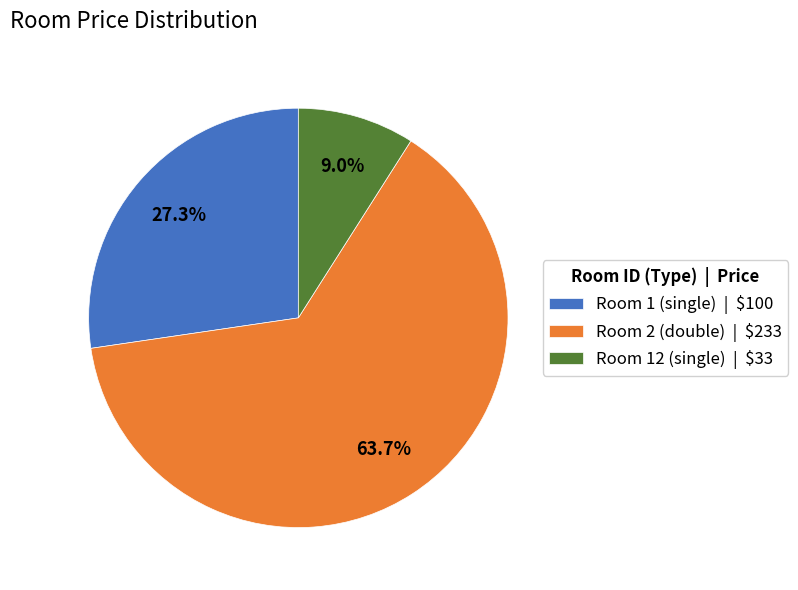

What percentage is NOT represented by Room 1 (single) | $100?

72.7%